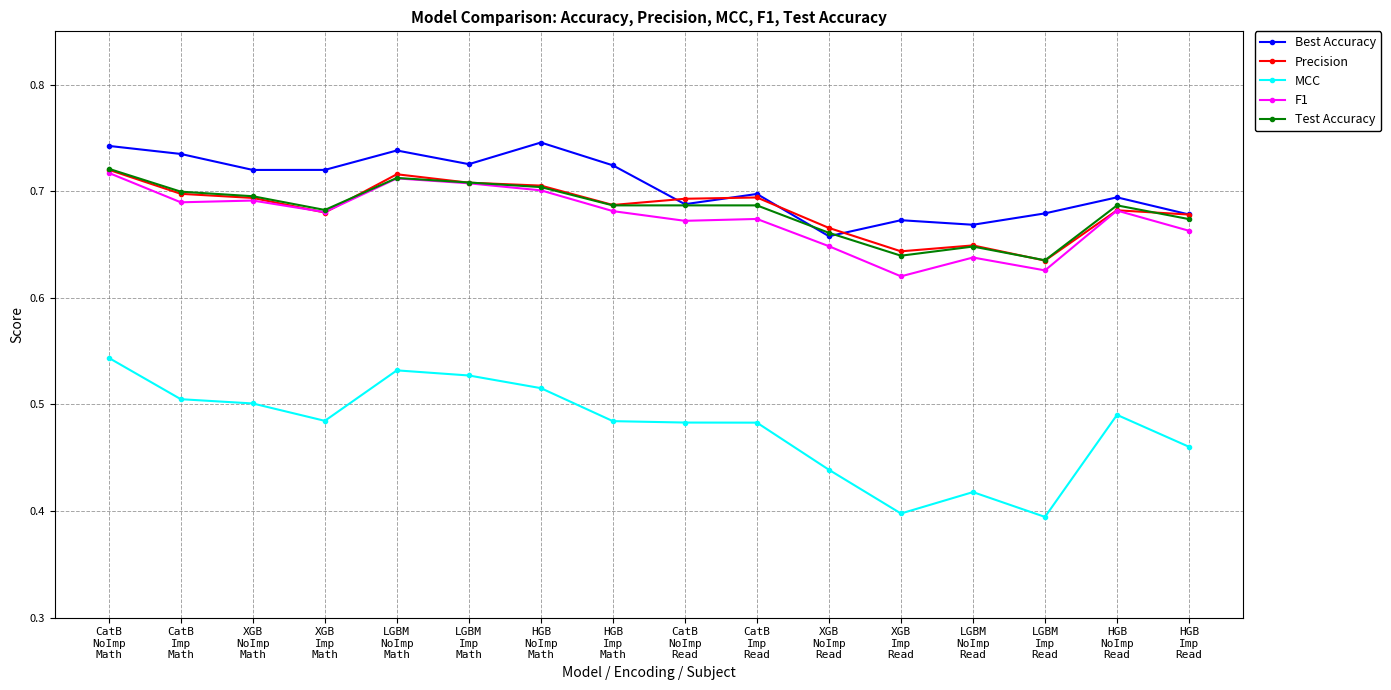

At how many categories does at least one series exceed 0?

16